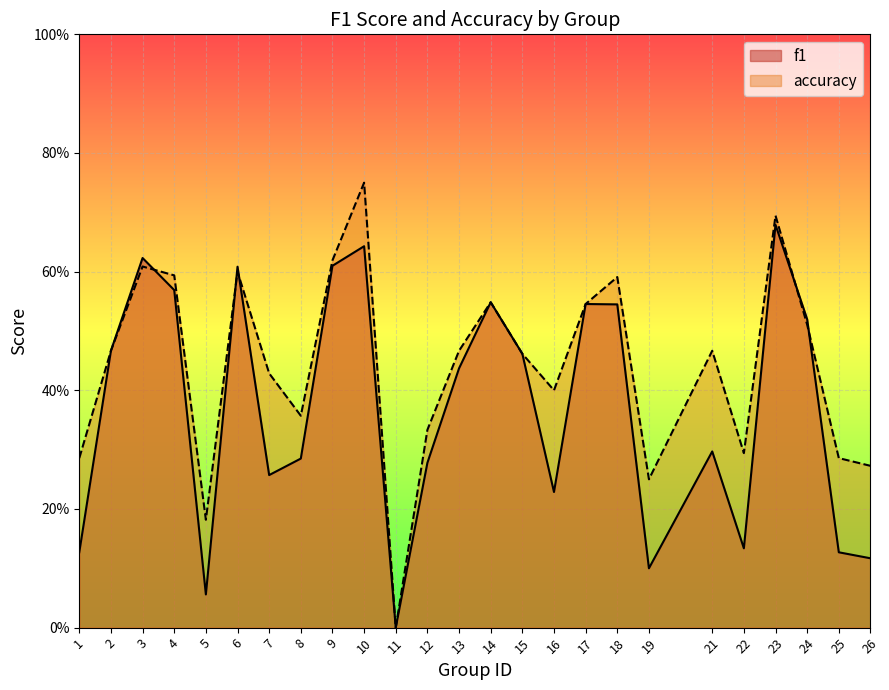

Does the chart display data point markers on the line(s)?

No